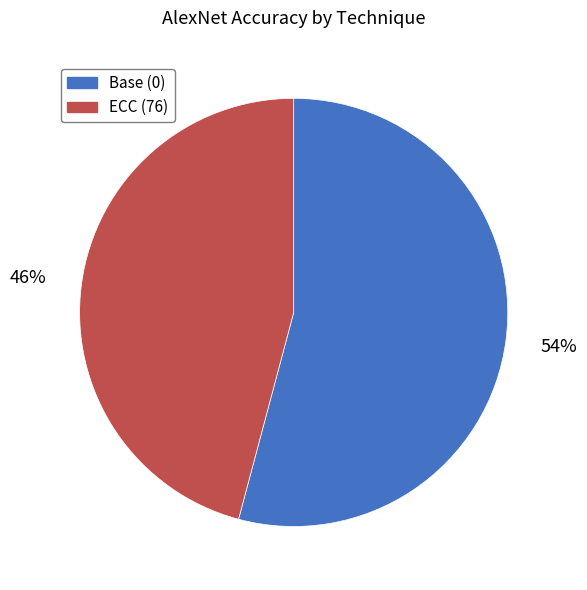

Is the sum of ECC (76) and Base (0) greater than half?

Yes